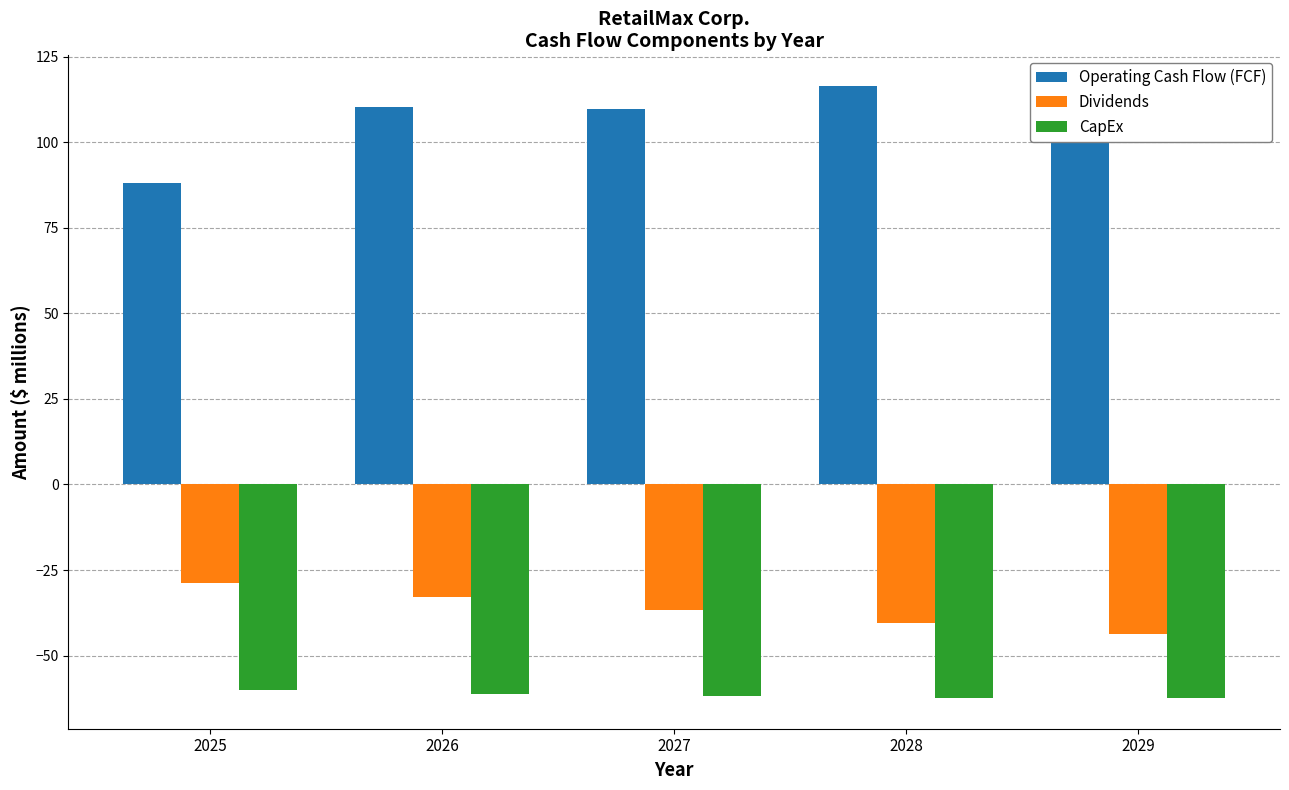

What is the spread (max minus min) of values at 2028?

178.9